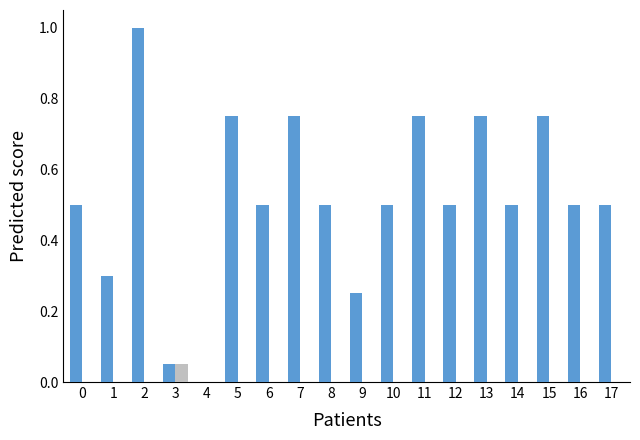

What is the greatest value displayed?

1.0